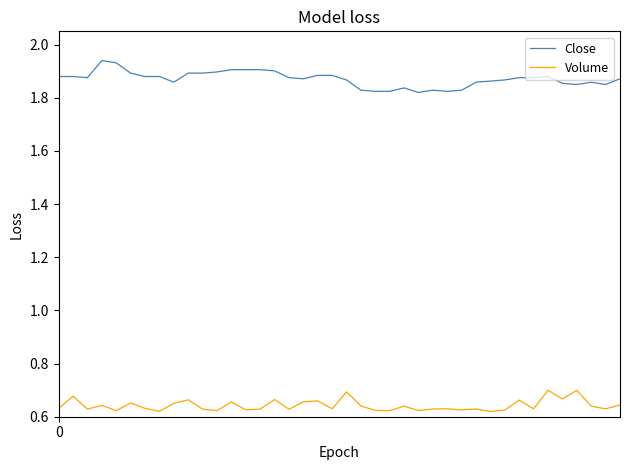

True or false: Volume and Close intersect in this chart.

False